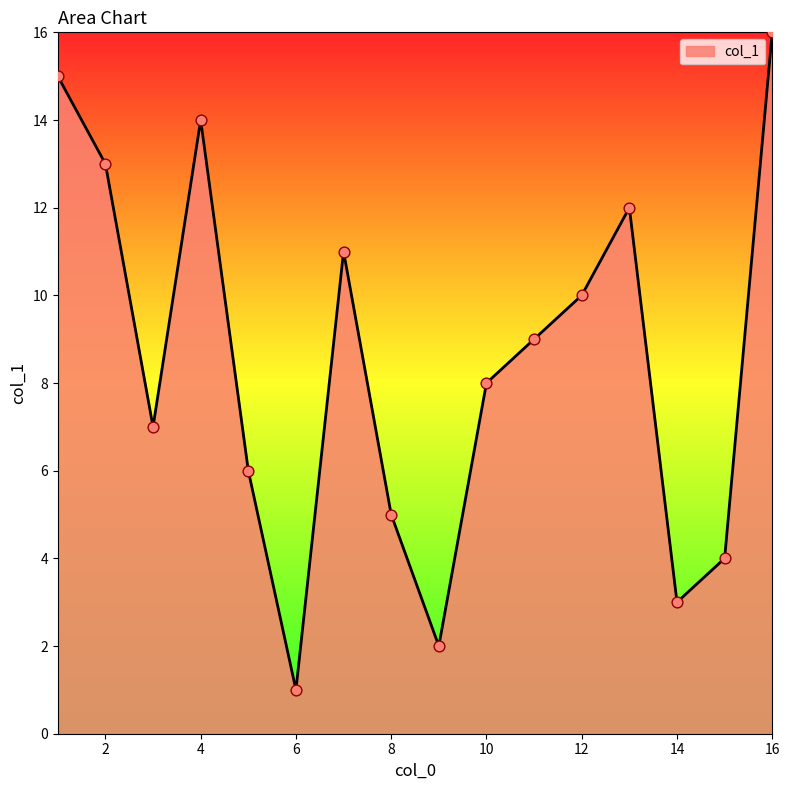

What is the maximum value shown in the chart?

16